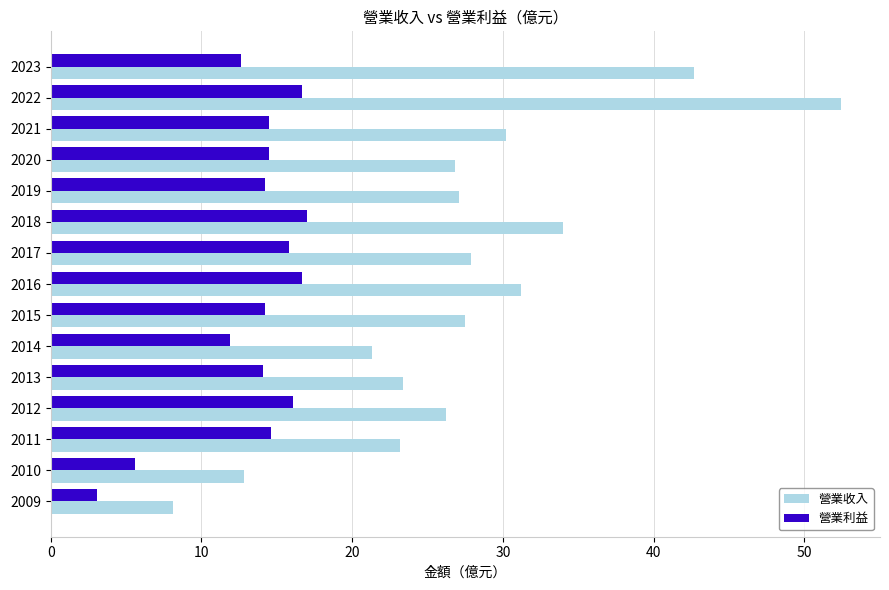

What is the difference between the second highest and second lowest values in the 營業利益 series?

11.1